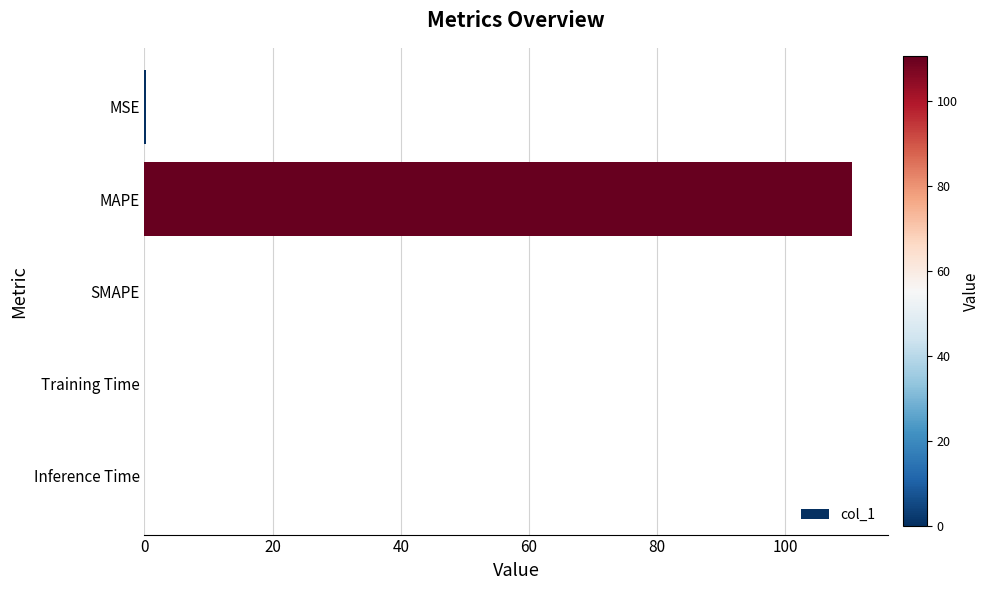

The chart shows a value of -59.7 at SMAPE. True or false?

False